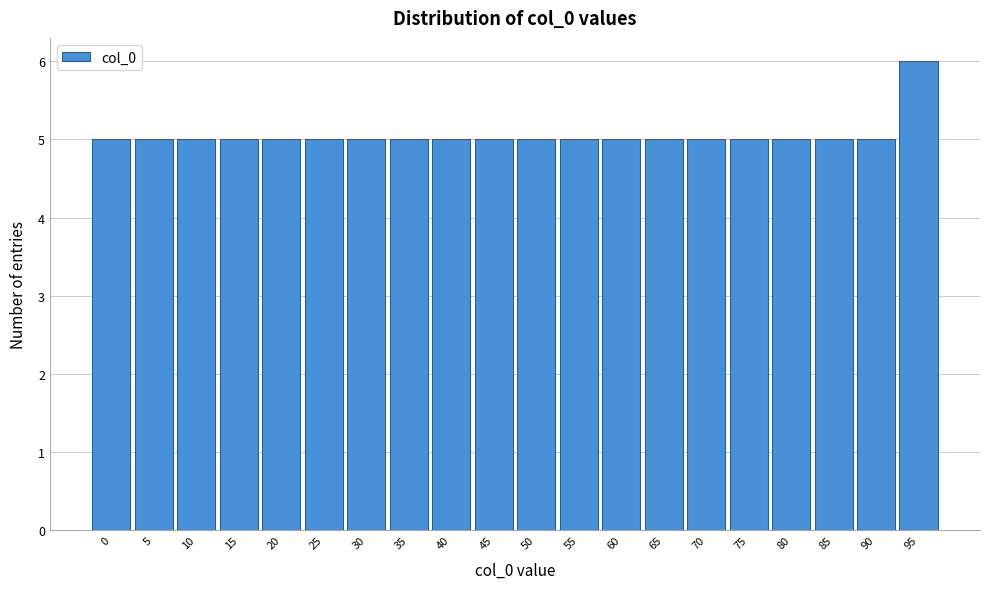

Reading left to right, list all the values displayed in this chart.

5	5	5	5	5	5	5	5	5	5	5	5	5	5	5	5	5	5	5	6